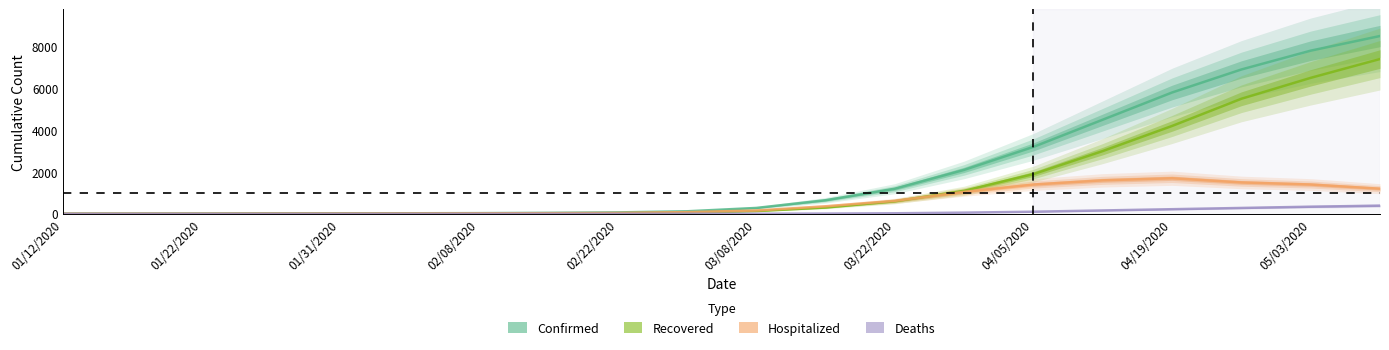

True or false: Confirmed and Deaths cross at least once.

False